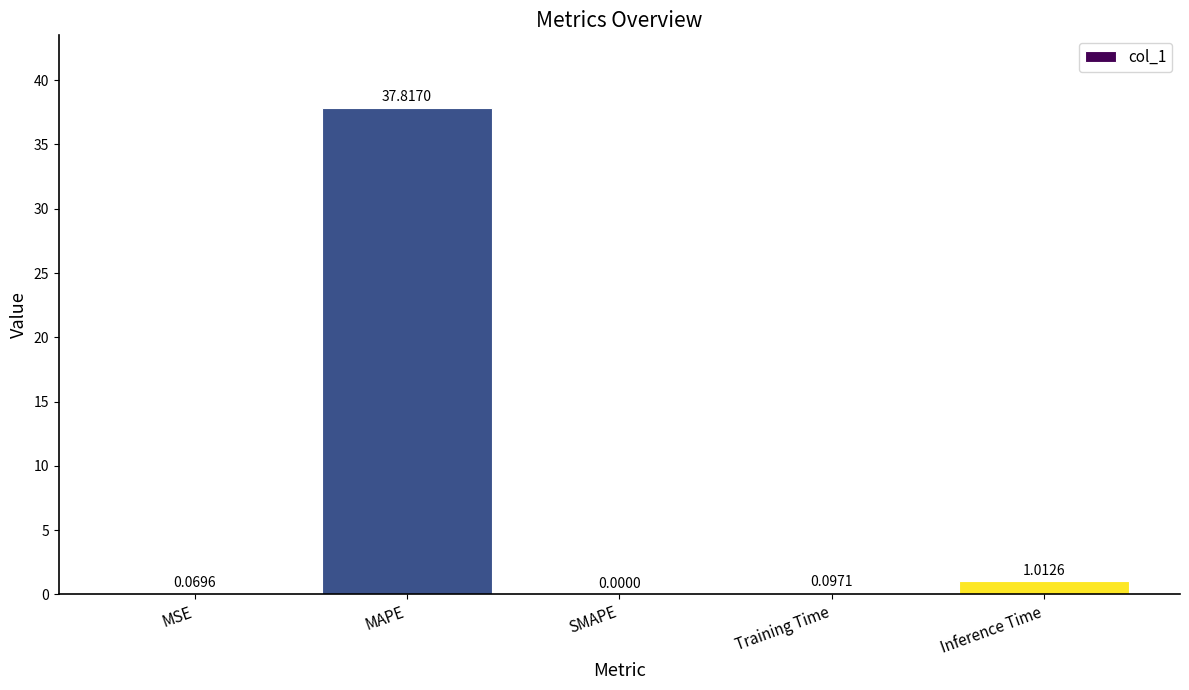

What is the change in value from MSE to Inference Time?

+0.9